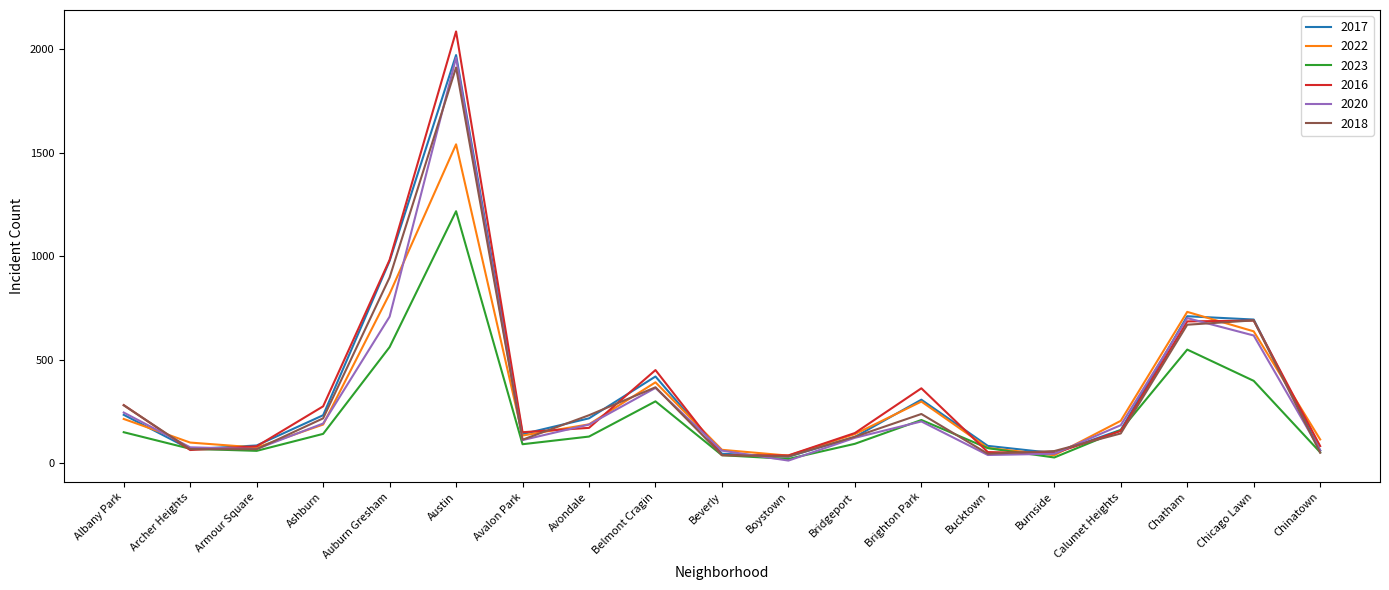

True or false: 2020 has a value of 547 at Belmont Cragin.

False